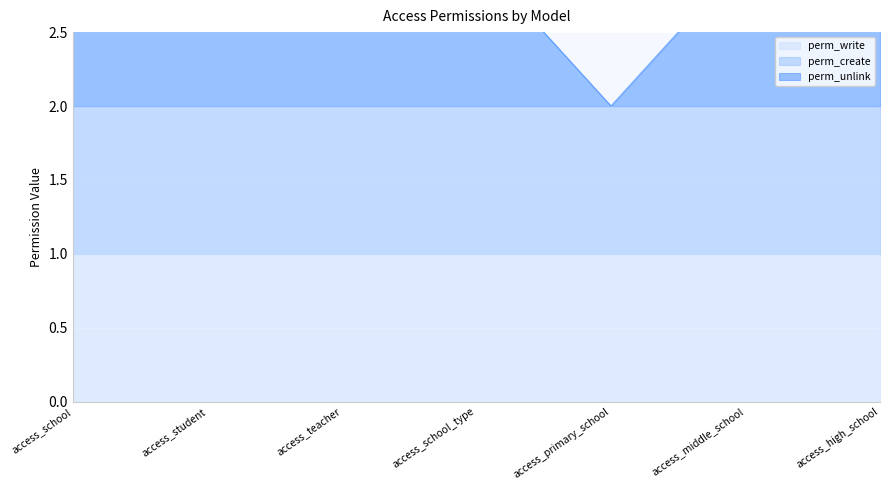

How many categories are shown in the chart?

7